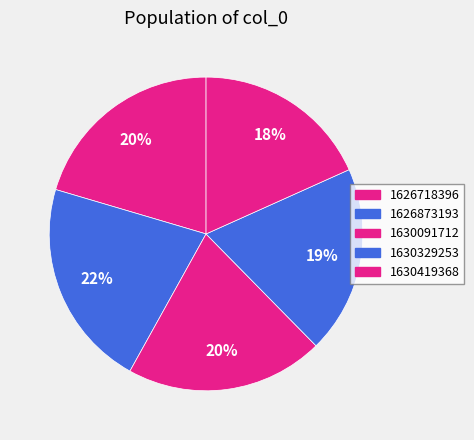

What percentage is the 1630419368 slice, to the nearest percent?

18%